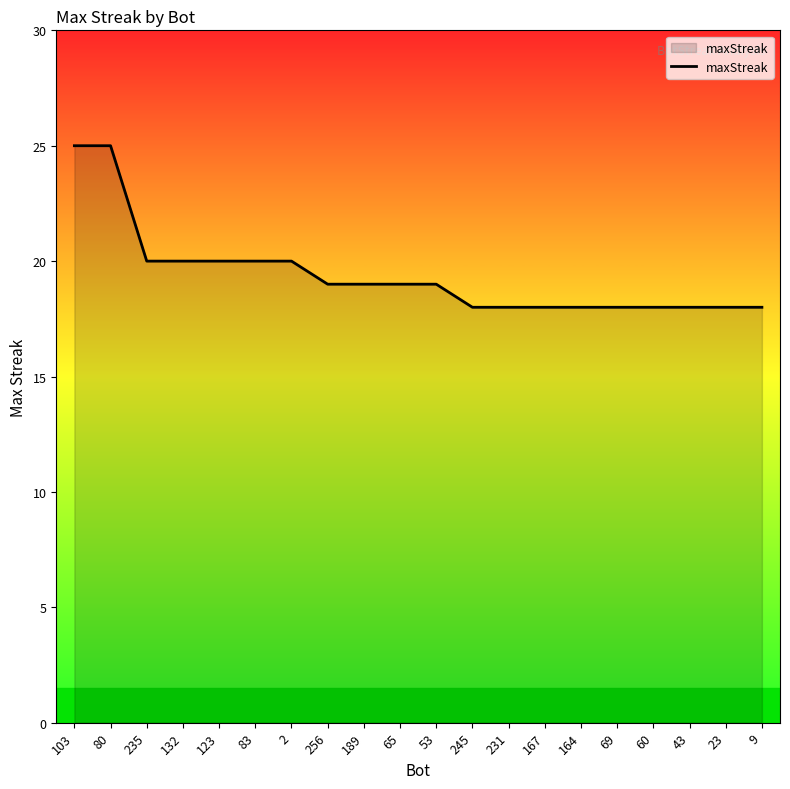

Between 103 and 235, which is larger?

103